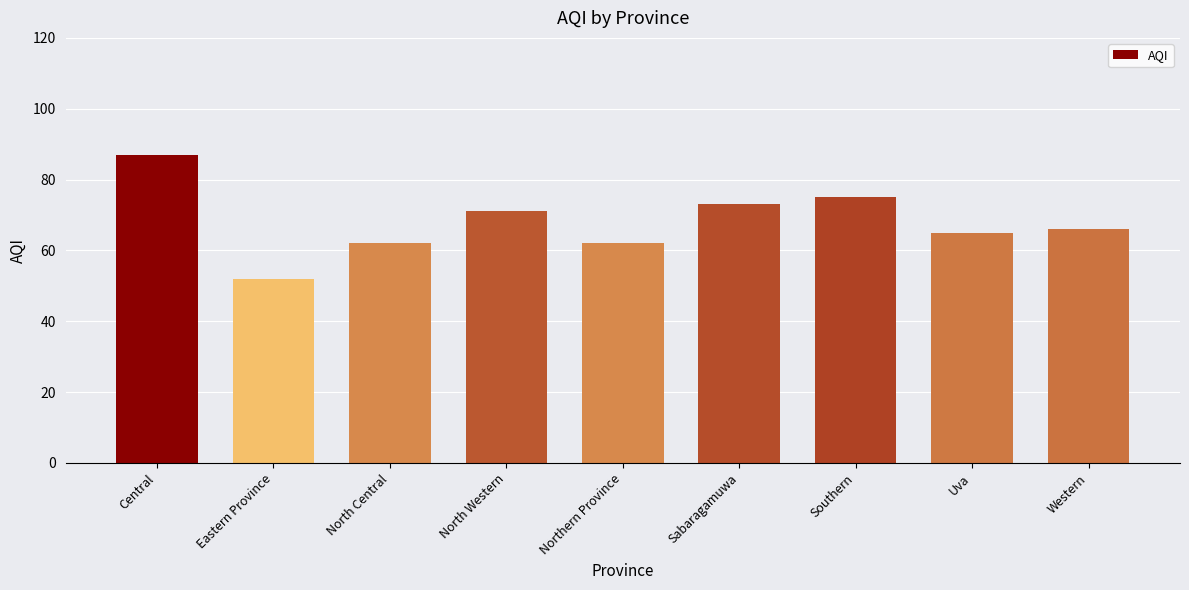

What position from the right is Eastern Province?

8